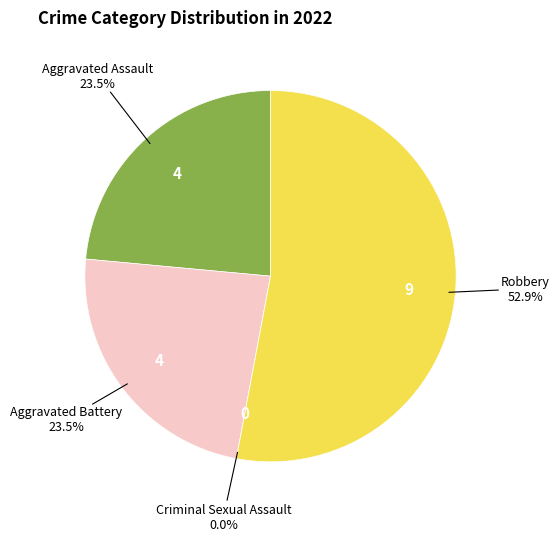

Does any single category account for the majority?

Yes